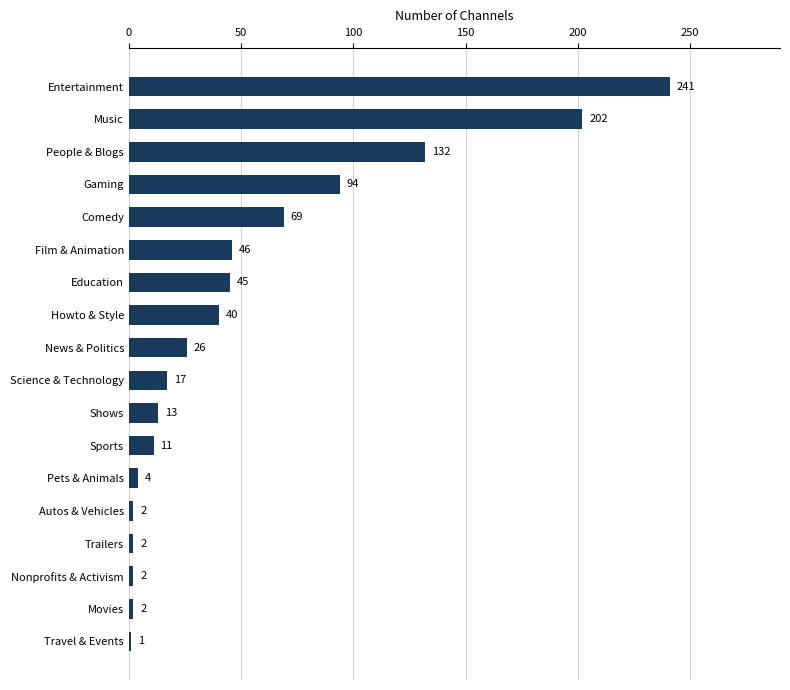

Which has a higher value, Howto & Style or Shows?

Howto & Style